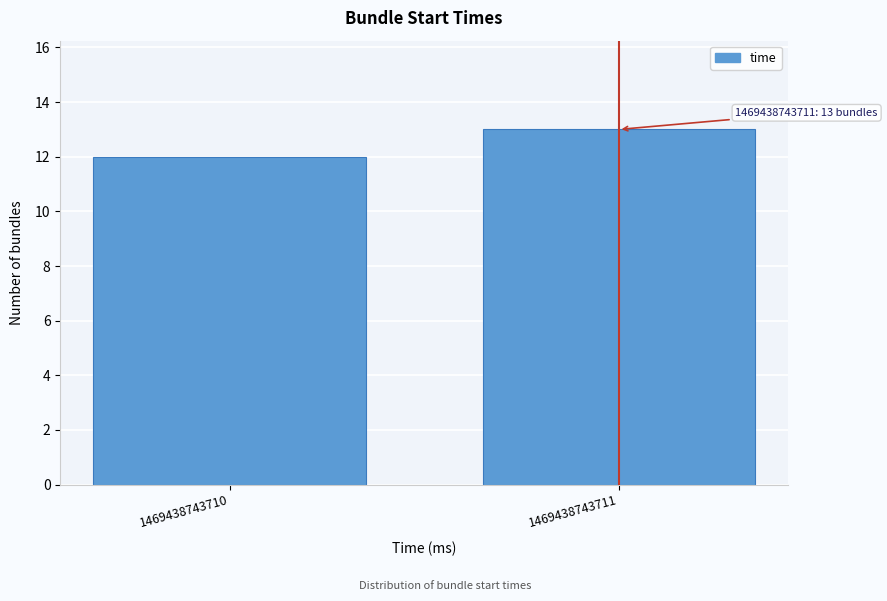

Reading left to right, transcribe all the data shown in this chart.

12	13